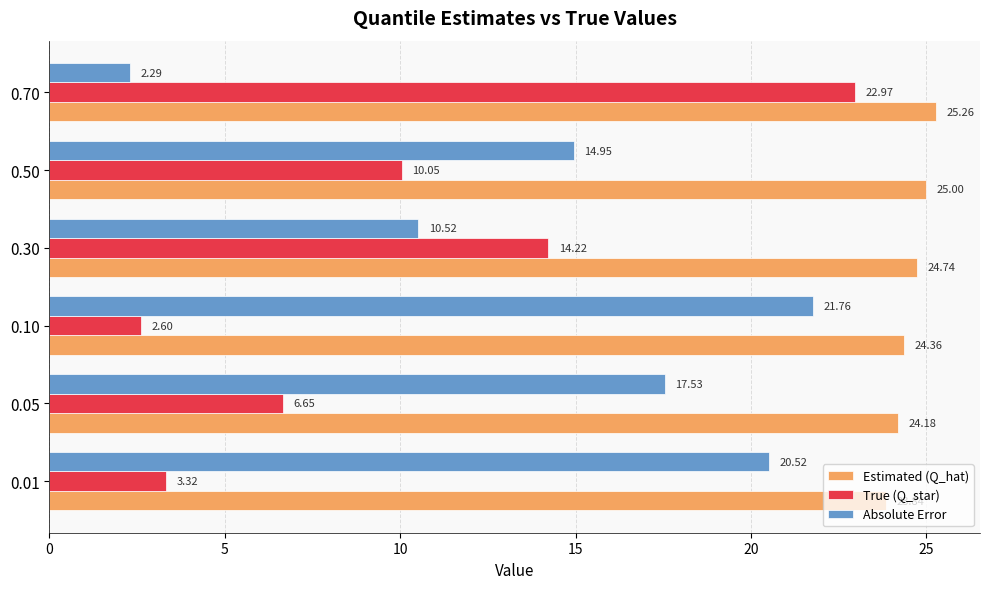

What is the difference between the maximum and second lowest values in the Absolute Error series?

11.2